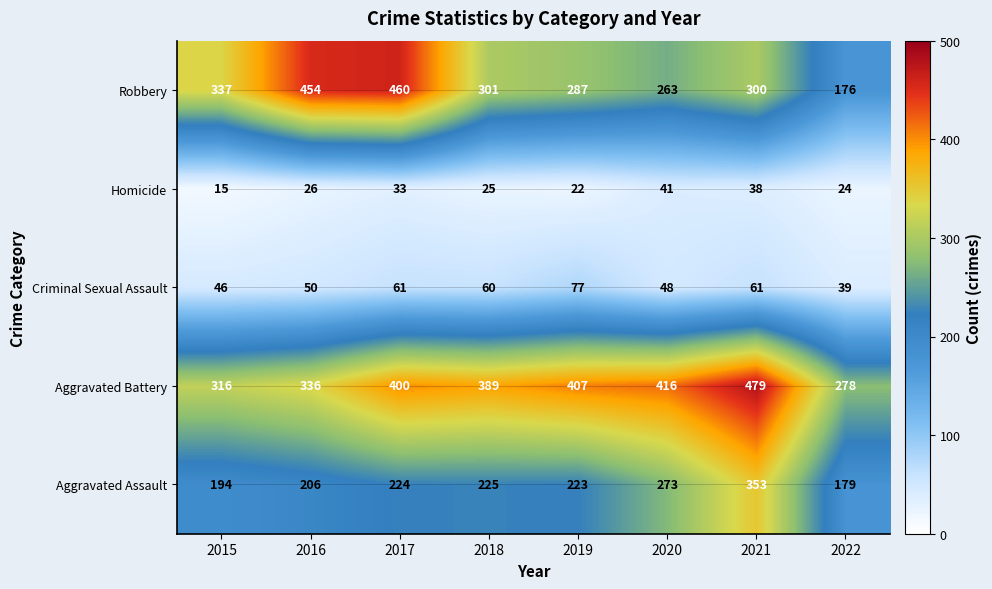

The value of Aggravated Assault at 2021 is 353. True or false?

True